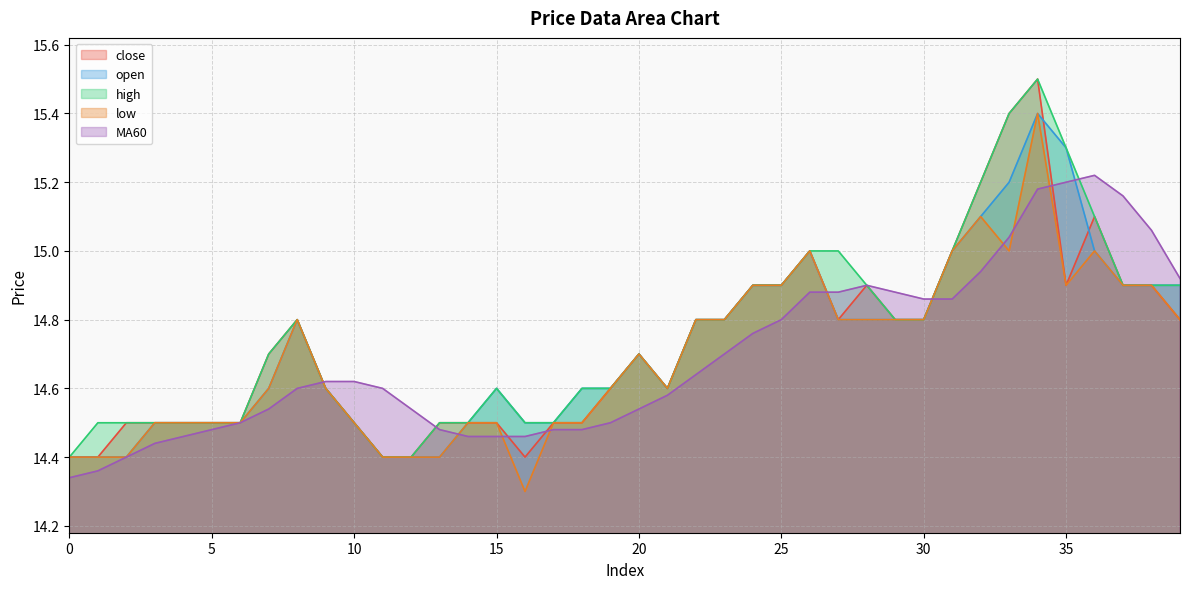

At which category is the sum across all series the highest?

34